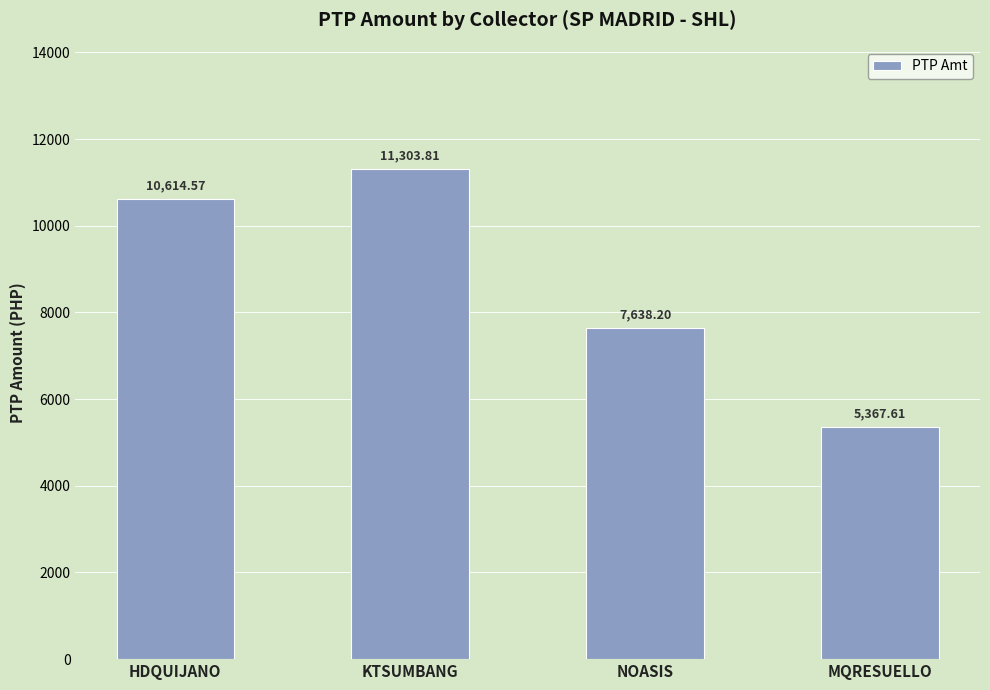

Between HDQUIJANO and MQRESUELLO, which is larger?

HDQUIJANO